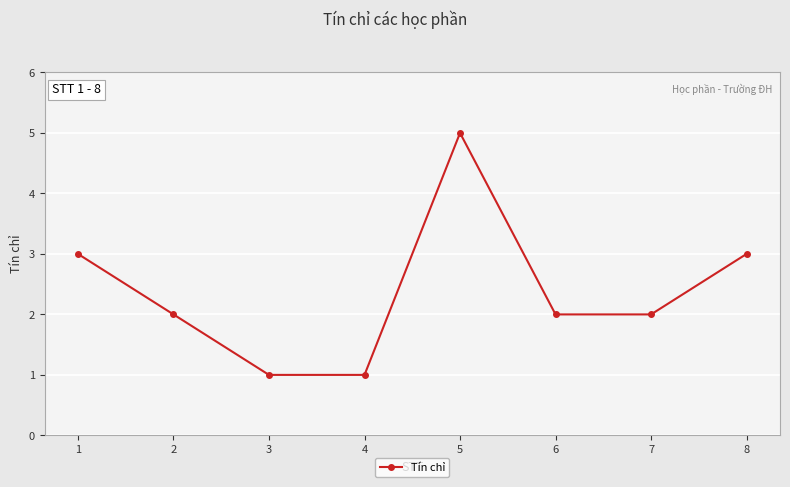

The value at 6 is 2. True or false?

True